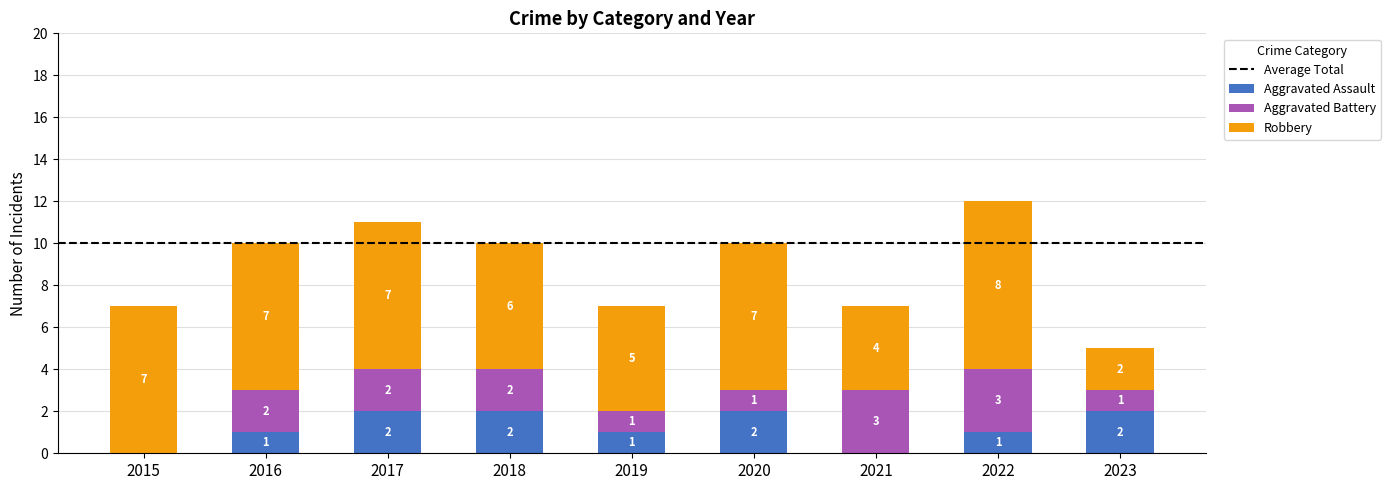

How many categories are shown in the chart?

9